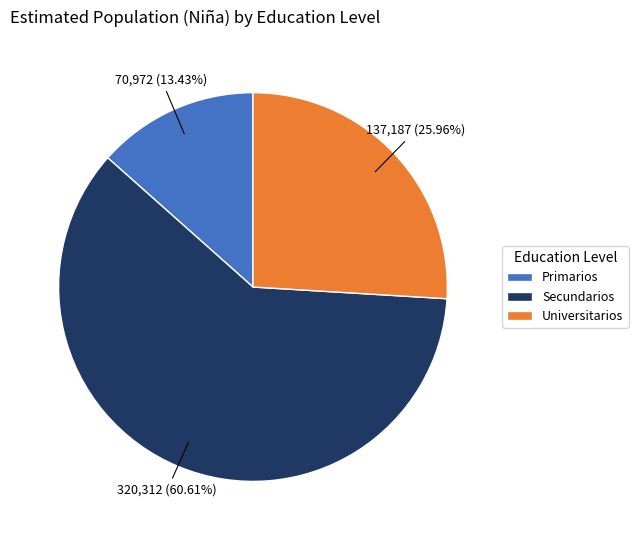

Count the number of slices in the pie.

3